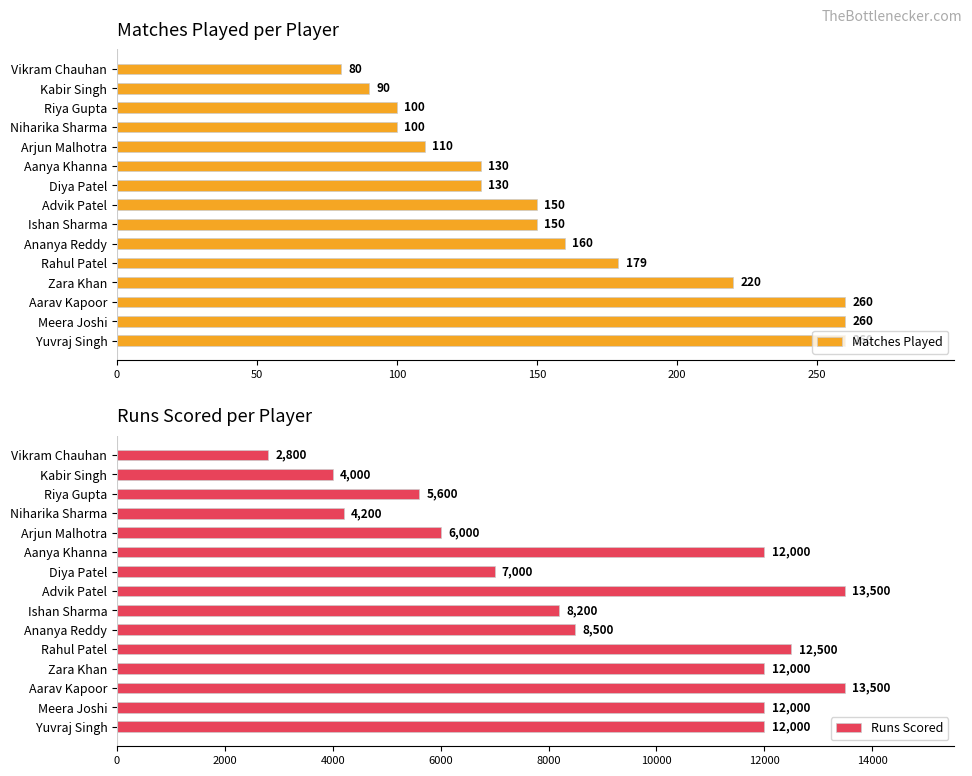

What is the minimum value for Matches Played?

80